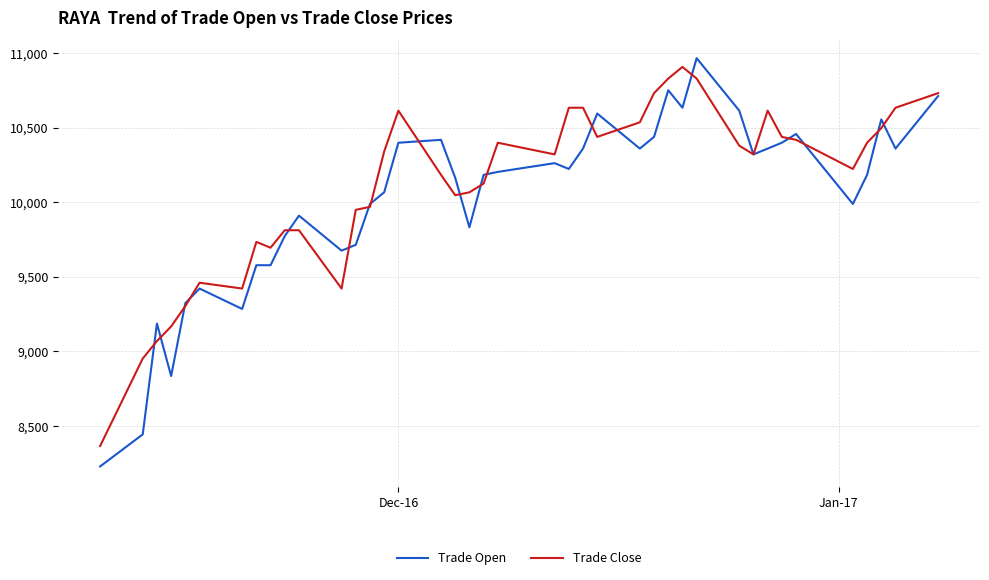

At how many categories does at least one series exceed 8285?

40